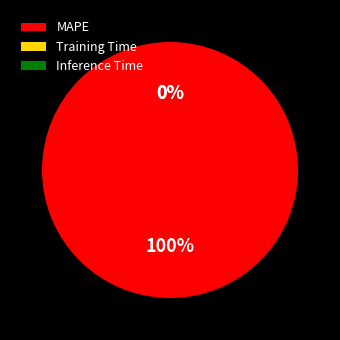

The MAPE slice represents 99% of the pie. True or false?

False